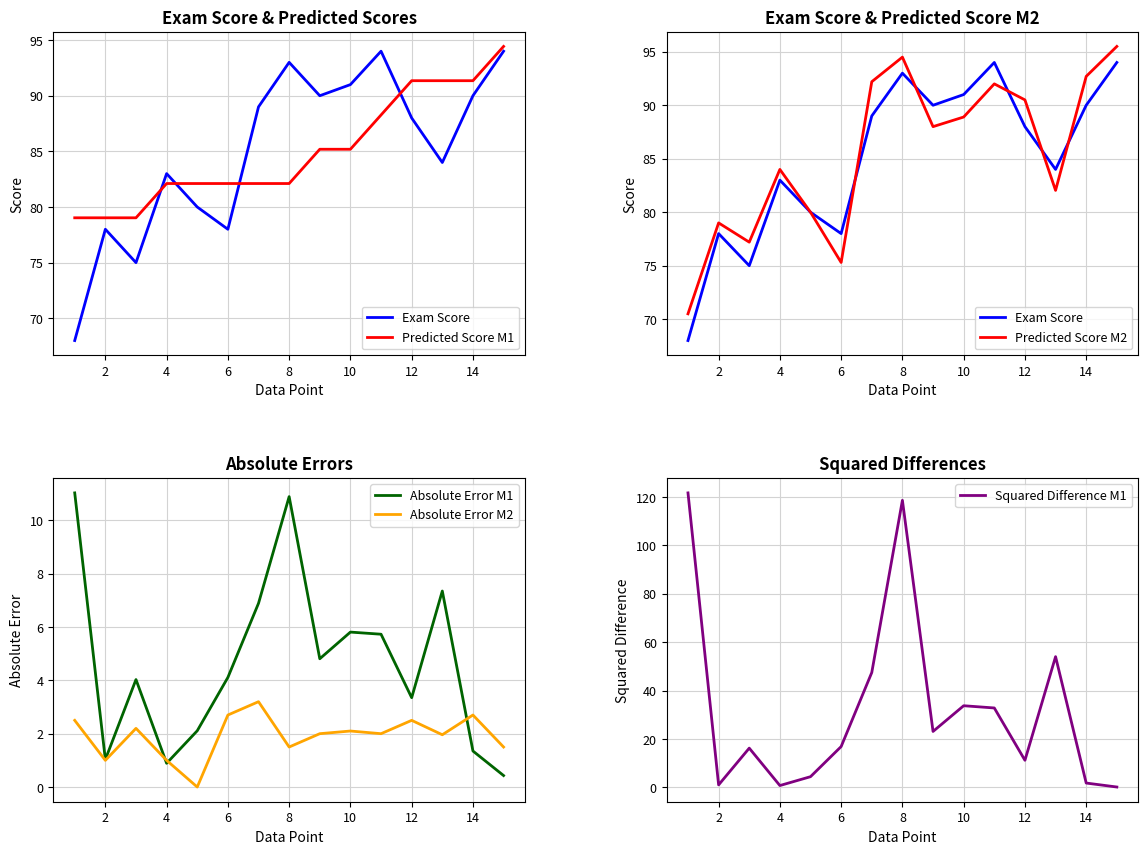

Is the value of Absolute Error M1 at 10 greater than the value of Absolute Error M2 at 2?

Yes